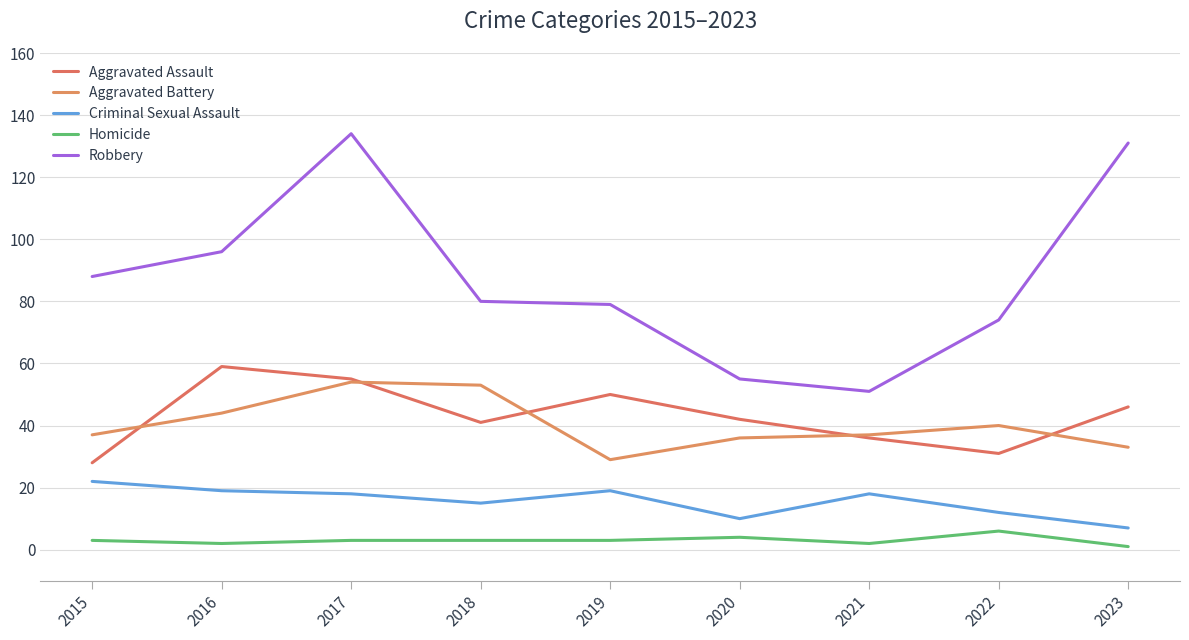

List the series in order of their peak value, highest first.

Robbery, Aggravated Assault, Aggravated Battery, Criminal Sexual Assault, Homicide